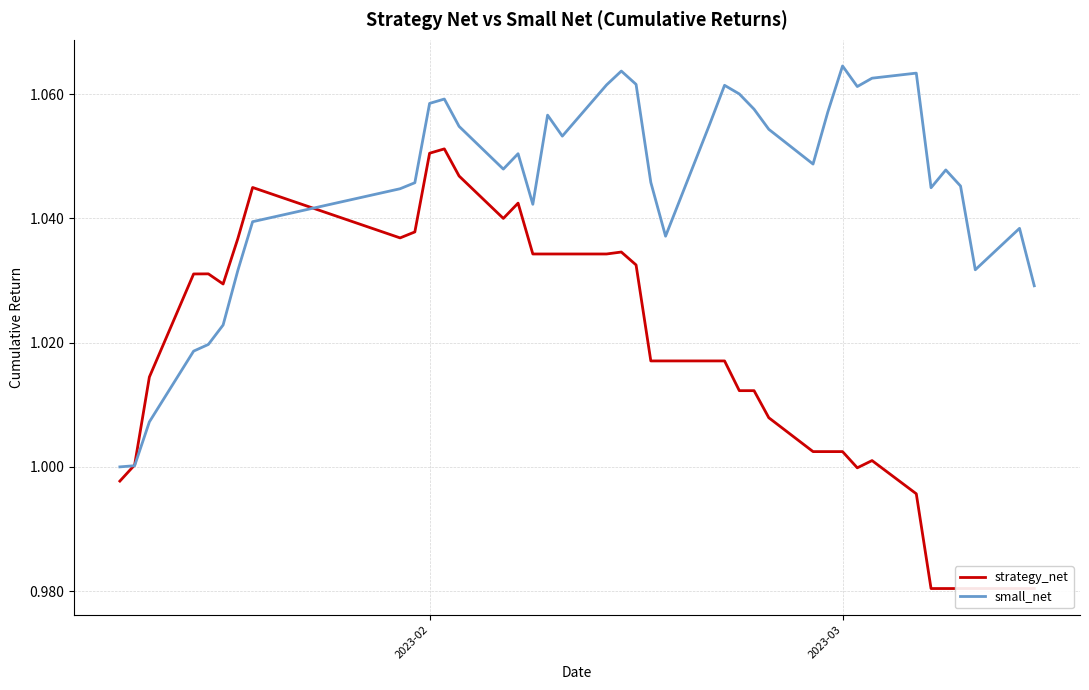

What are all the series names shown in the legend?

strategy_net, small_net